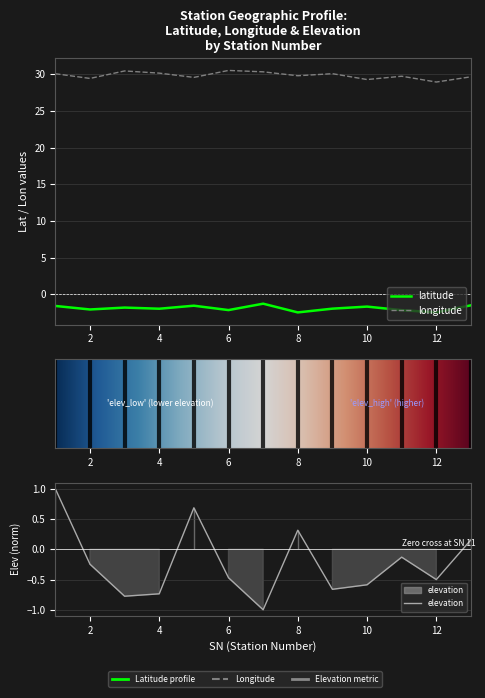

What is the difference between the maximum and minimum values in the longitude series?

1.6